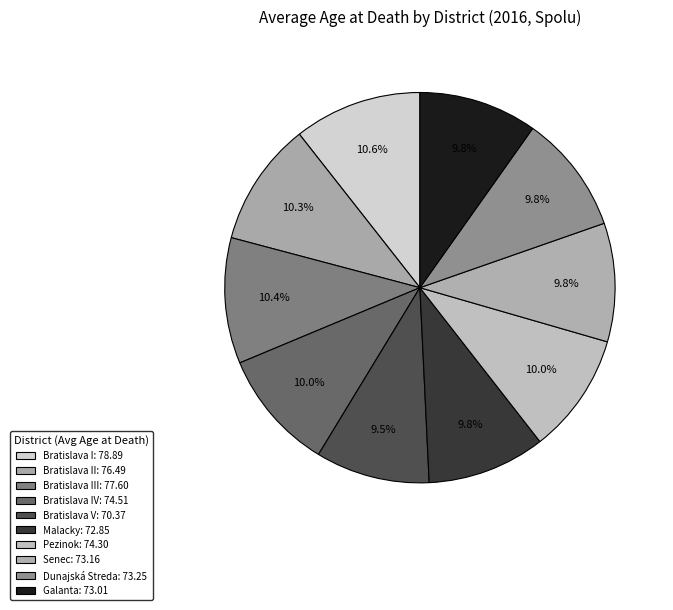

How many slices are in this pie chart?

10